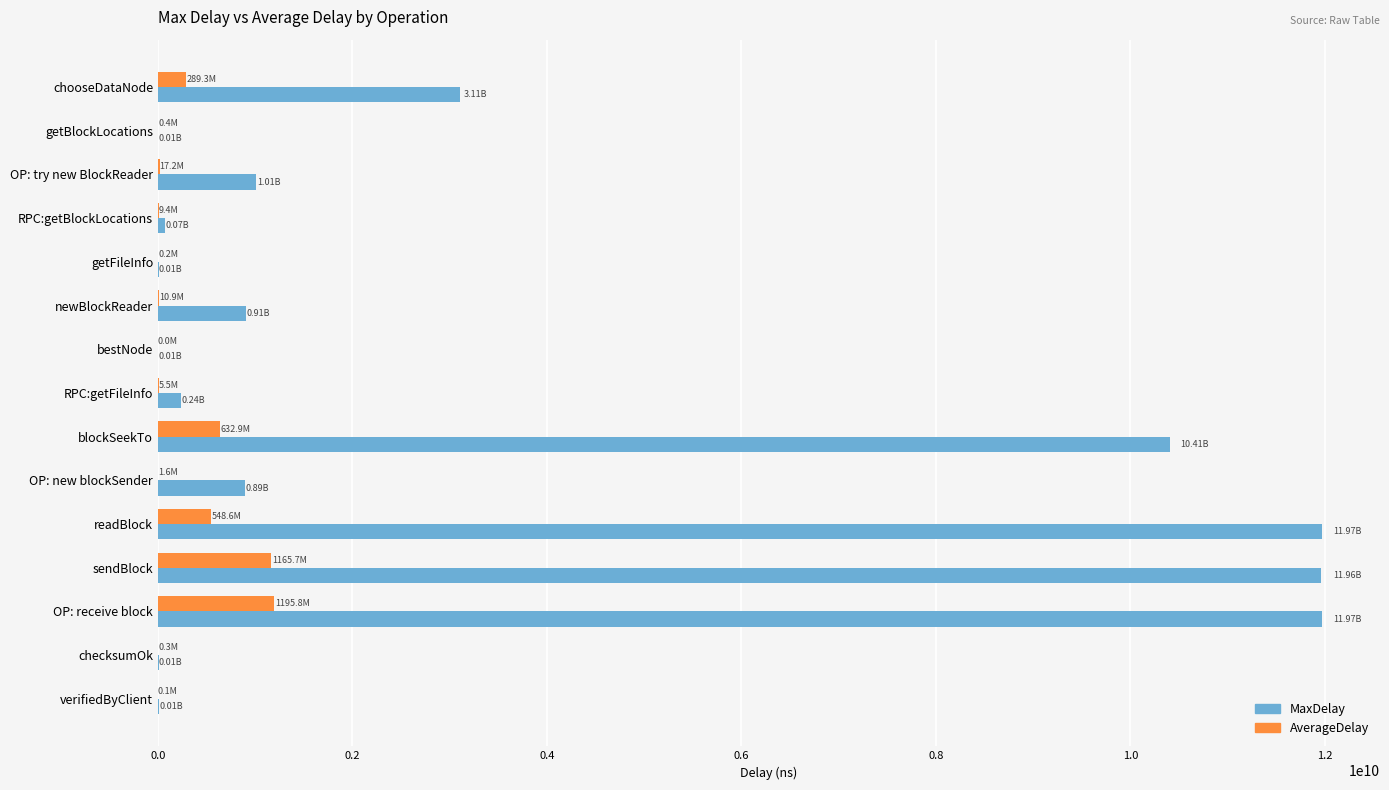

How many series are shown in this chart?

2